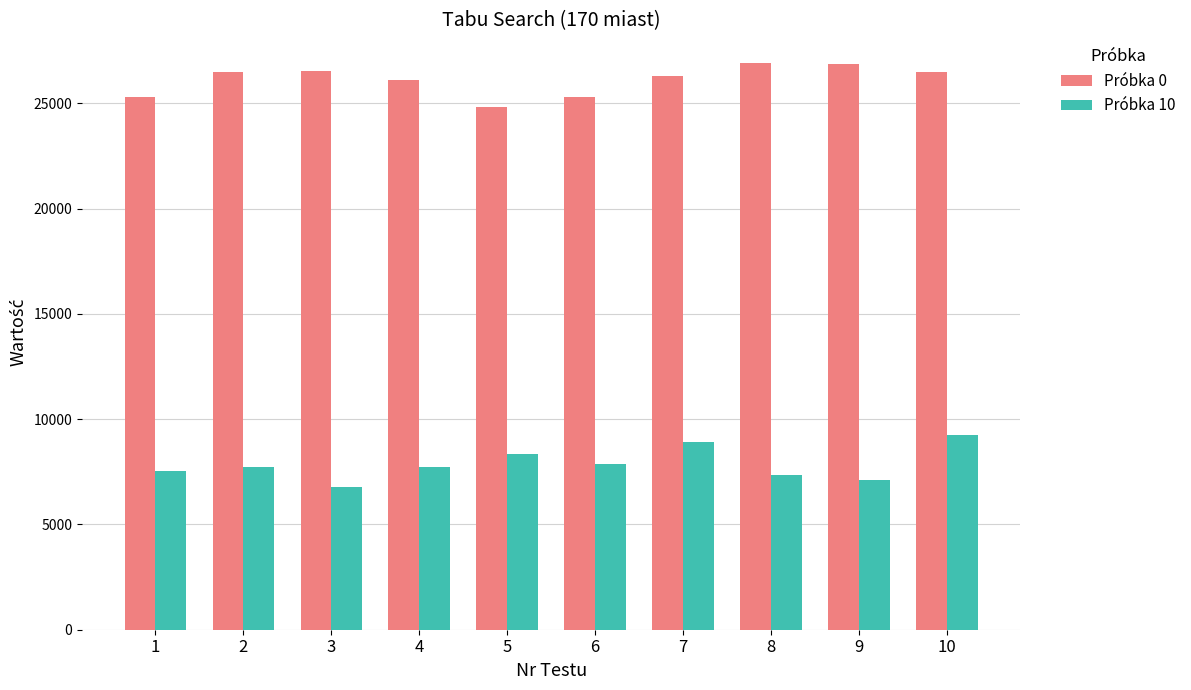

Rank the series by their average value, from lowest to highest.

Próbka 10, Próbka 0